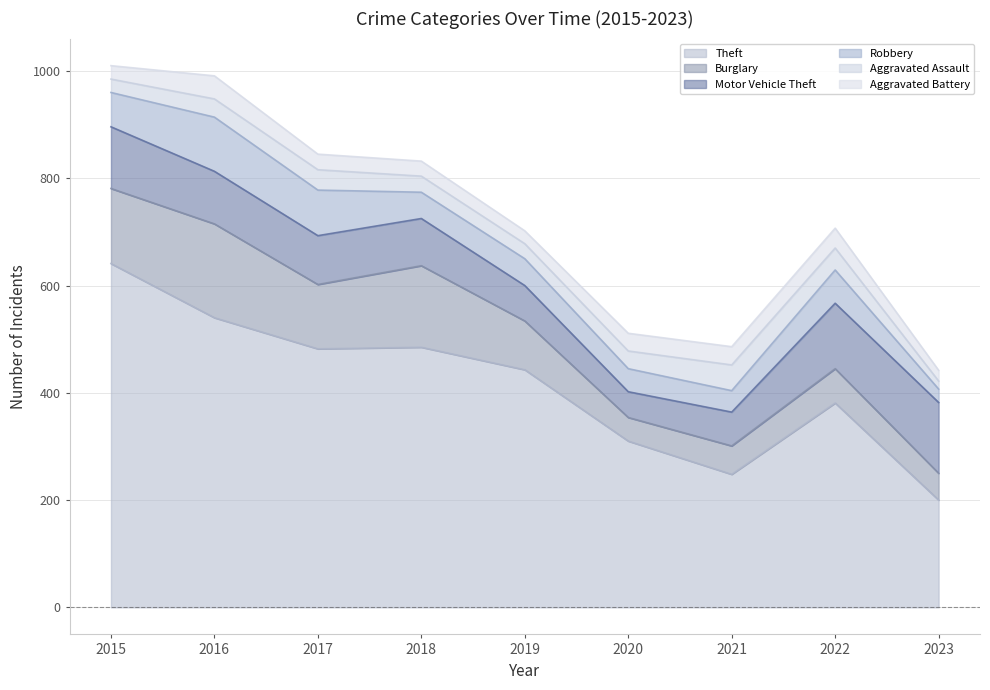

At which label does Aggravated Assault first exceed 33?

2016